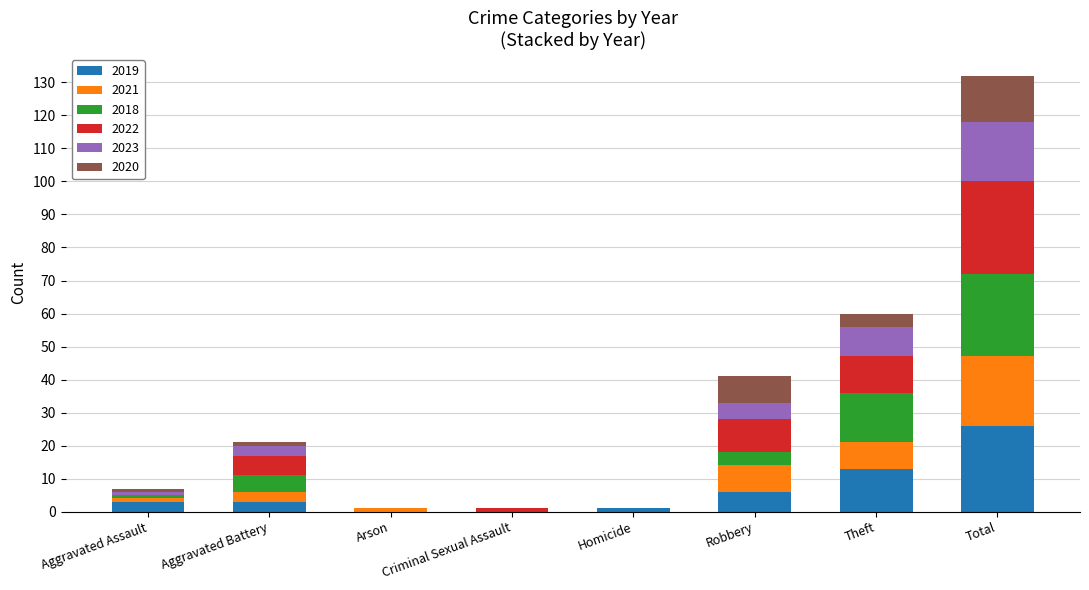

At which category is the sum across all series the highest?

Total